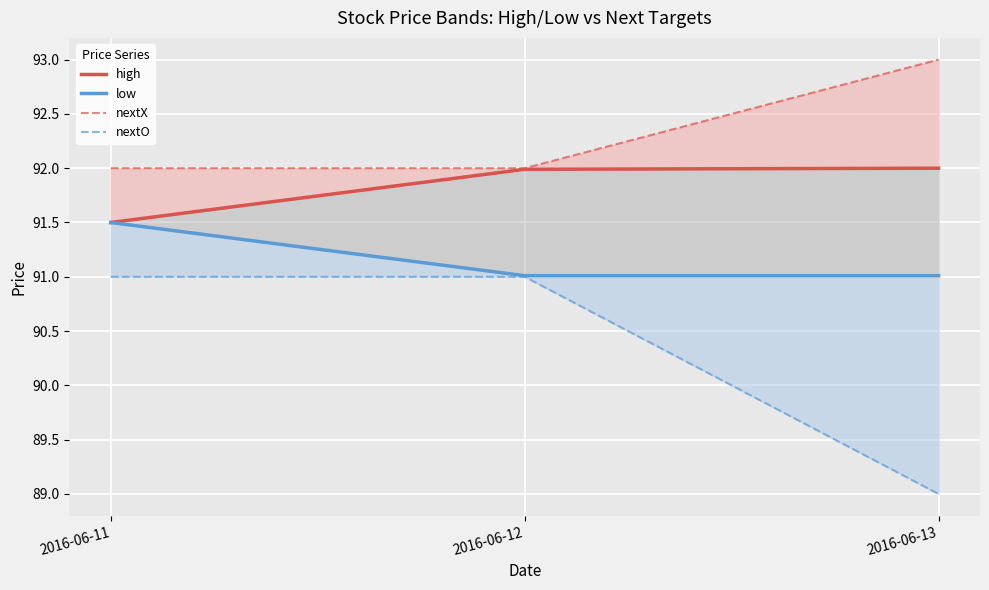

What is the value of the high point at the 2nd from the left?

92.0